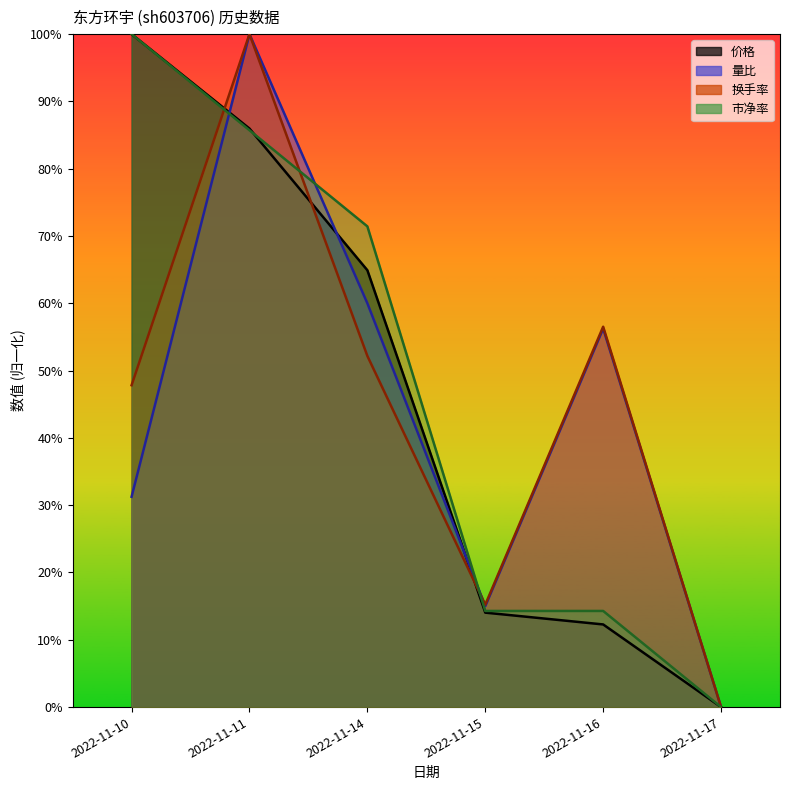

What is the difference between the highest and lowest values at 2022-11-10?

0.7